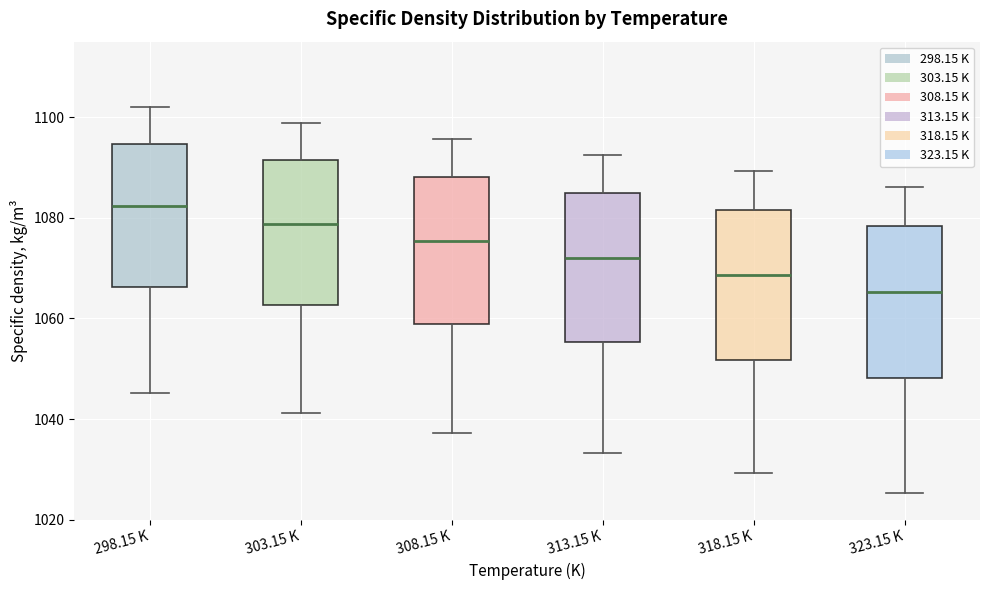

Which box has the lowest median line?

323.15 K